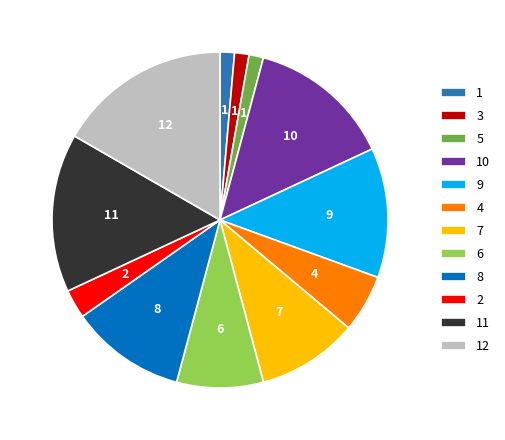

Is there a majority slice in this chart?

No